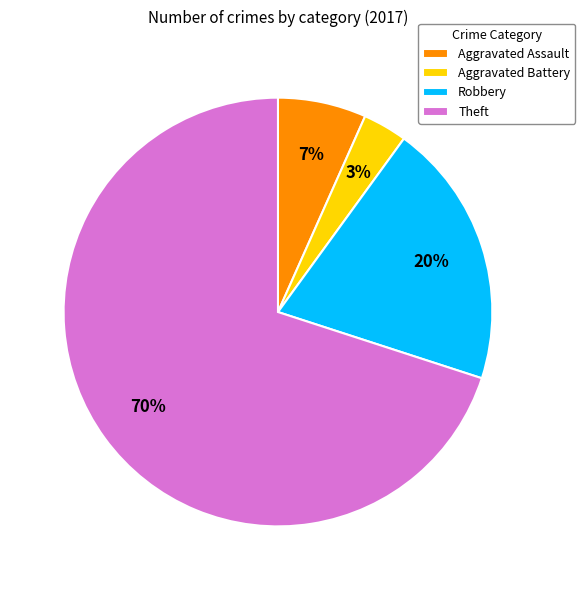

Do Robbery and Aggravated Battery together represent more than half of the pie?

No